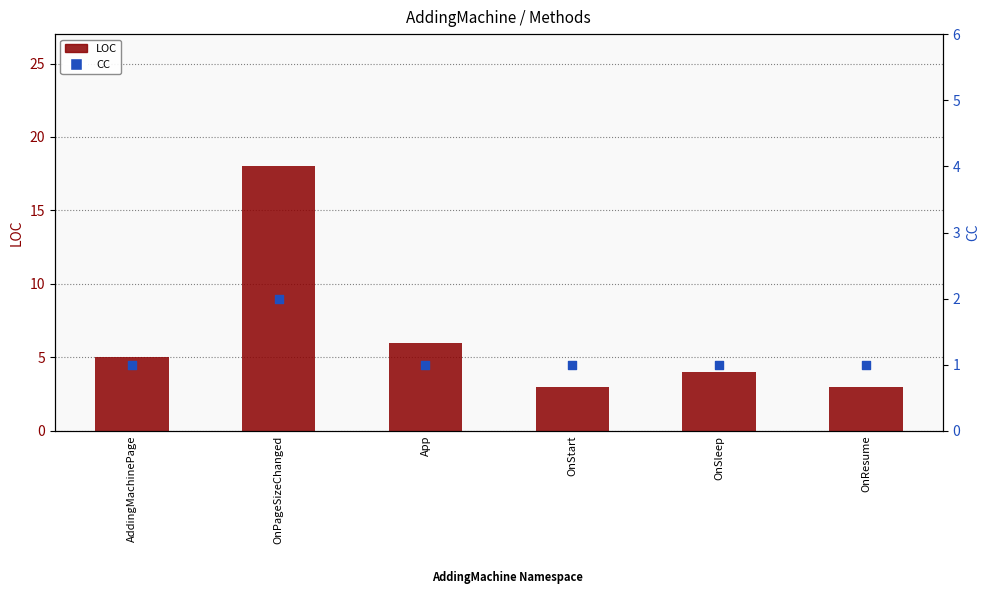

At how many categories does at least one series exceed 7?

1